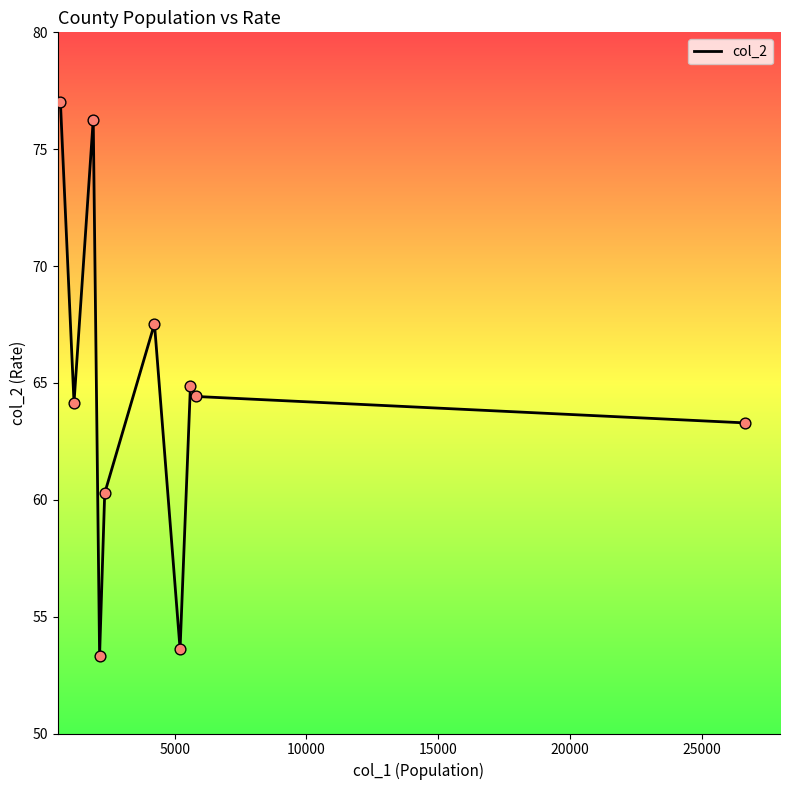

What is the smallest value displayed?

53.3